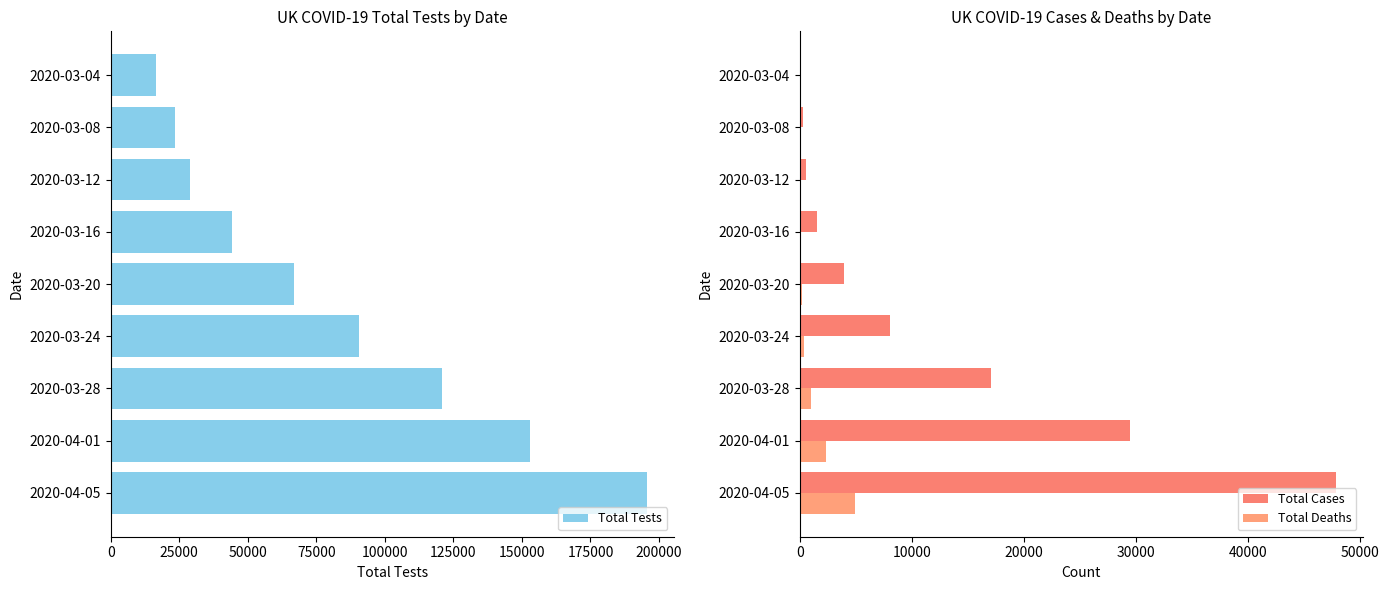

Reading left to right, what are all the values shown in this chart?

Total Tests: 16659	23513	28764	44105	66976	90436	120766	152979	195524
Total Cases: 85	273	590	1543	3983	8077	17089	29474	47806
Total Deaths: 0	2	10	55	177	422	1019	2352	4932